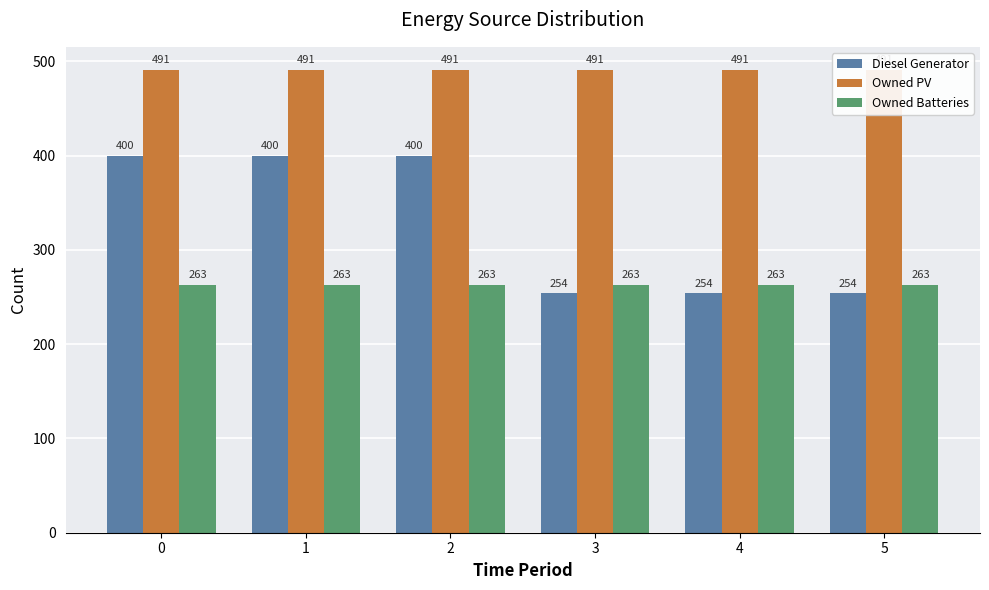

What is the value of the Owned Batteries bar at the 3rd from the left?

263